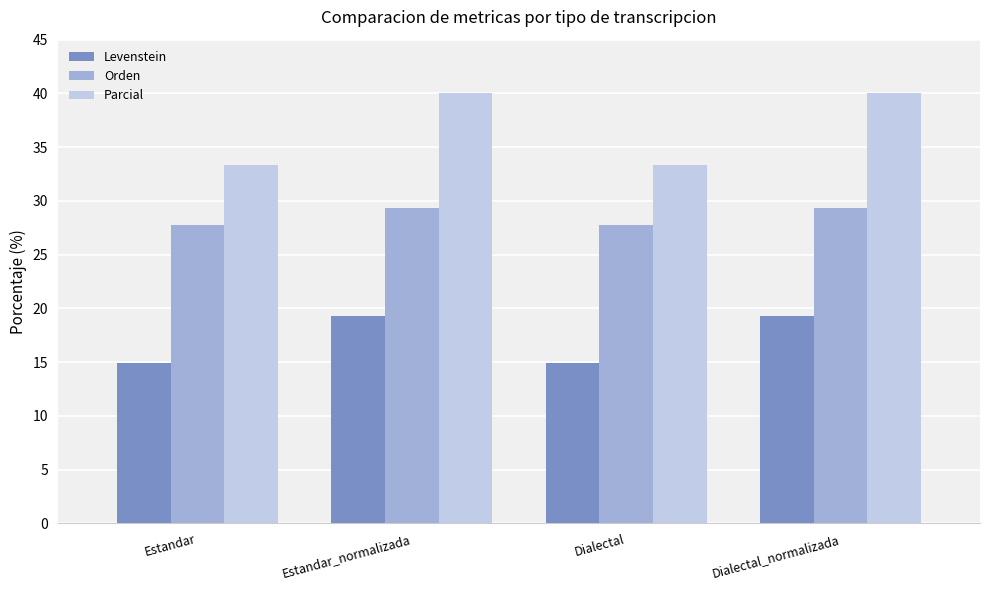

Which series has the largest total across all categories?

Parcial